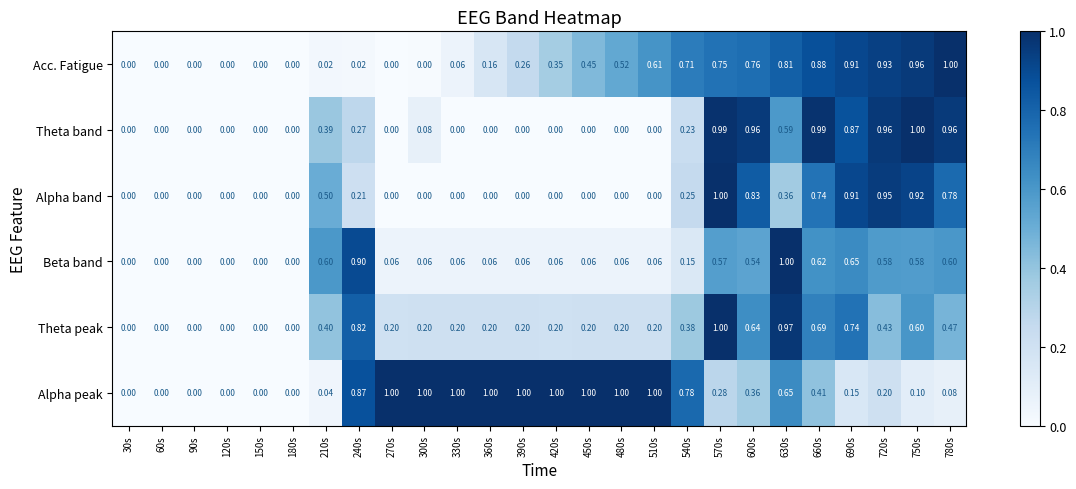

Between 480s and 750s, which series saw the biggest shift?

Theta band